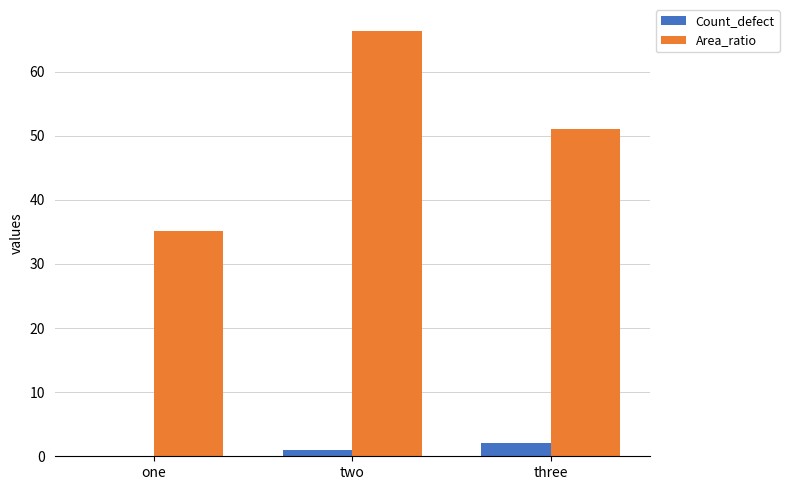

Where does the Area_ratio series first go above 51?

two